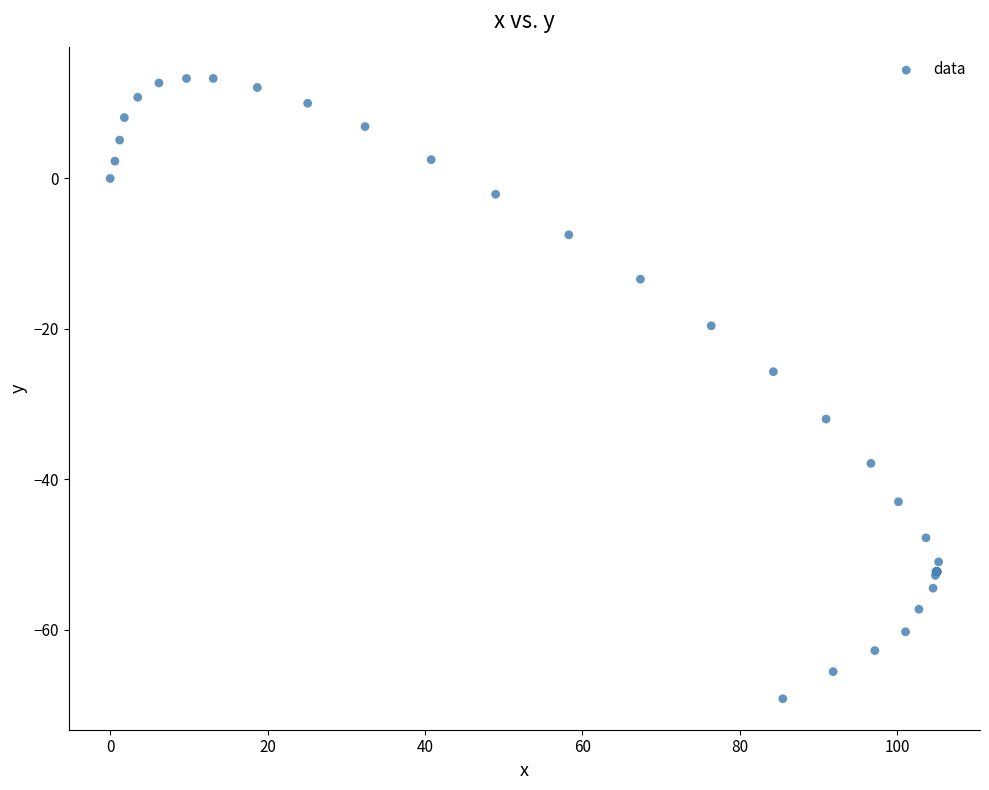

What Y value in the scatter plot is closest to -27?

-25.7